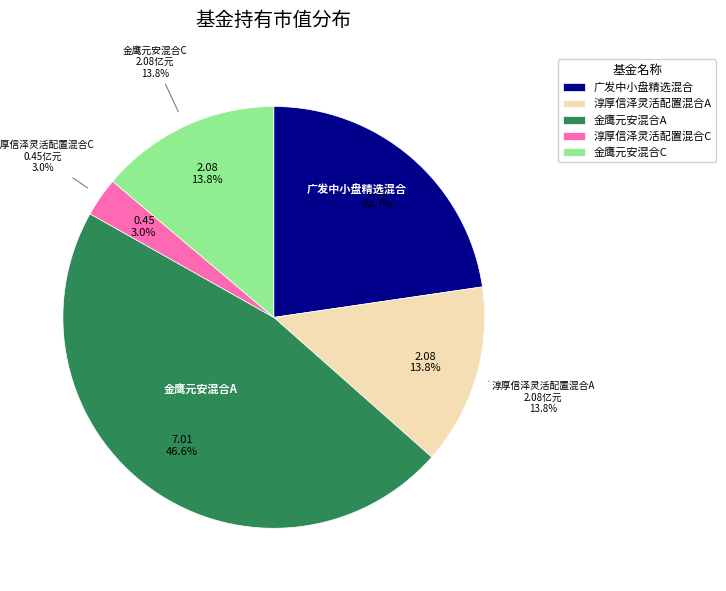

How many segments does this pie chart have?

5